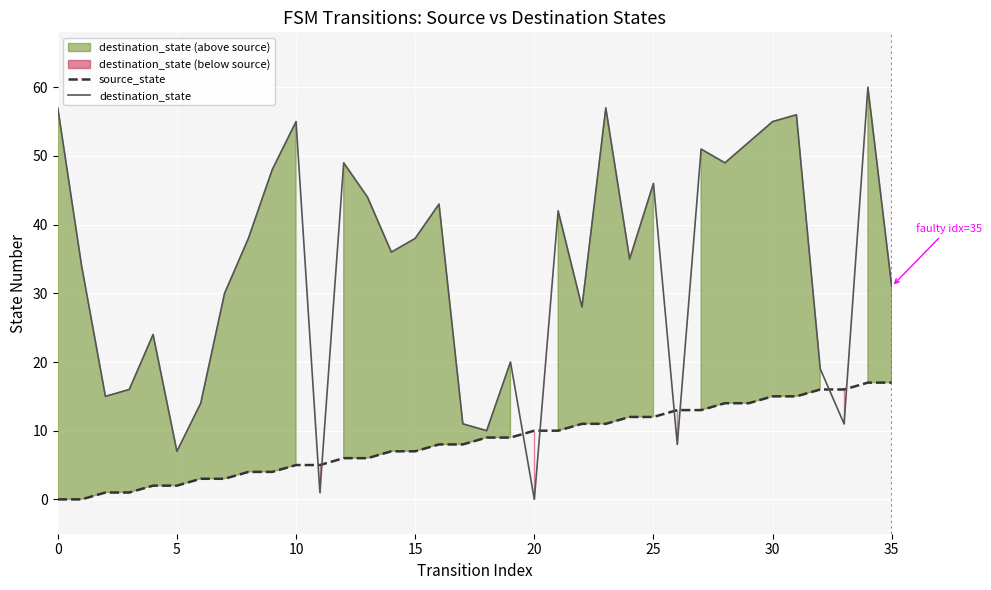

What is the average value of the source_state series?

8